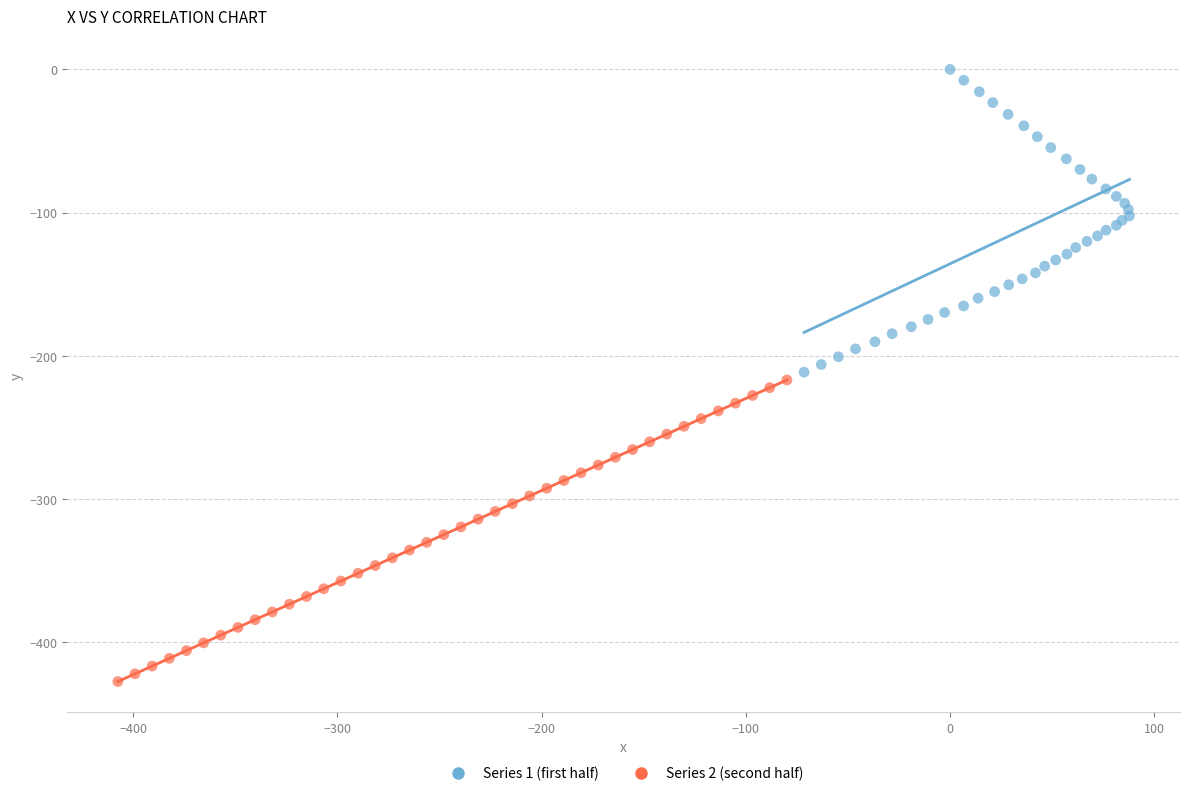

Which series contains the highest Y value?

Series 1 (first half)